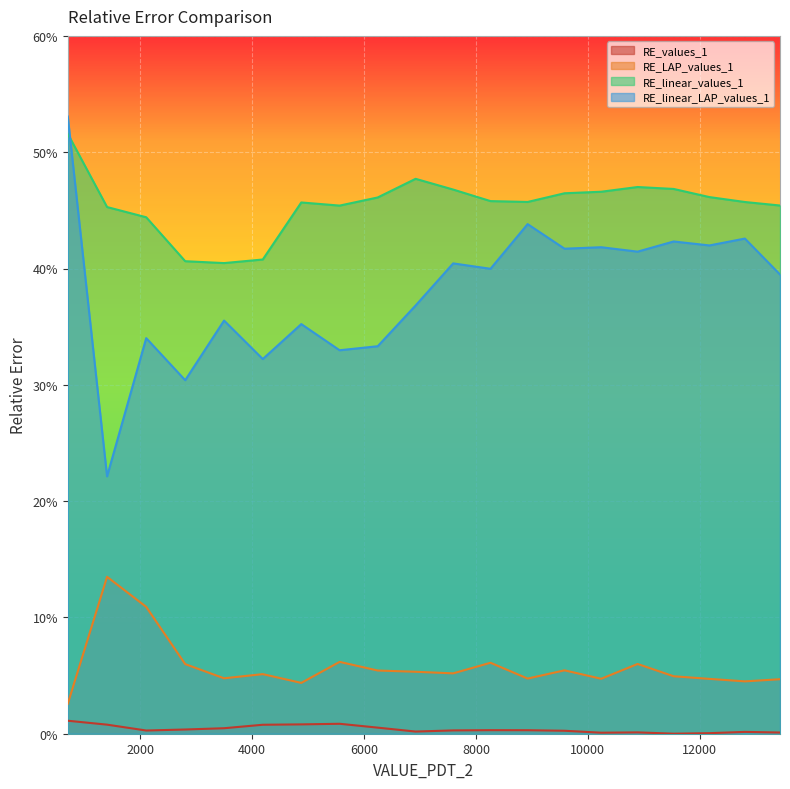

The value of RE_linear_LAP_values_1 at 13433.03263913654 is 0.4. True or false?

True